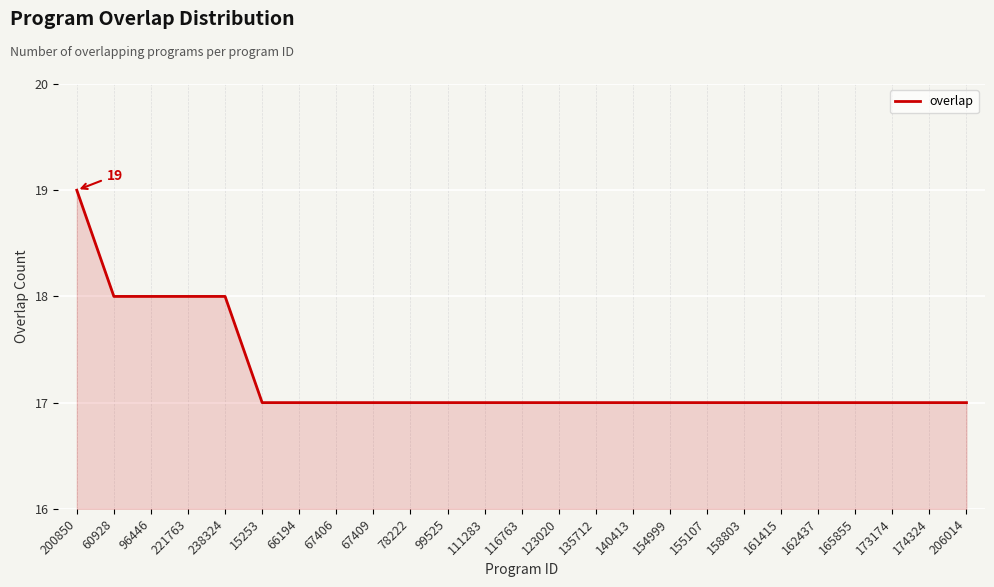

Which label corresponds to the largest value in the chart?

200850